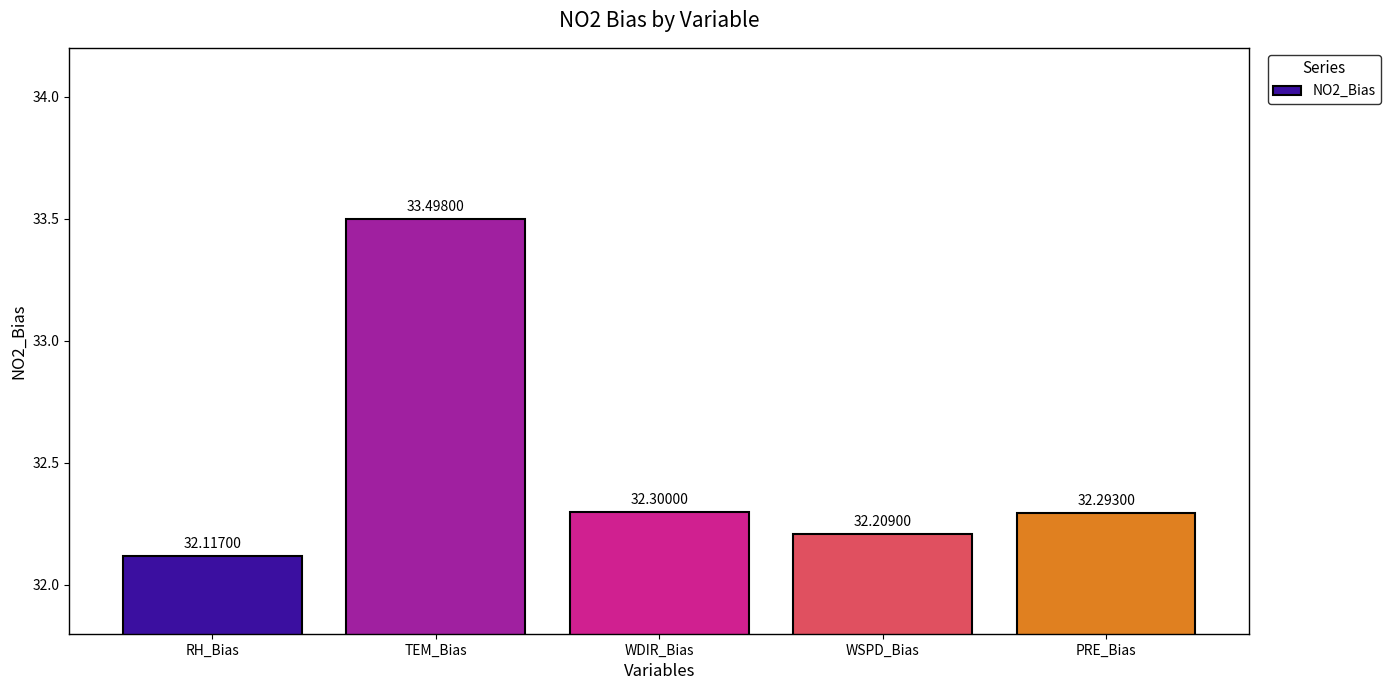

Is it true that the value at PRE_Bias is 32.3?

True